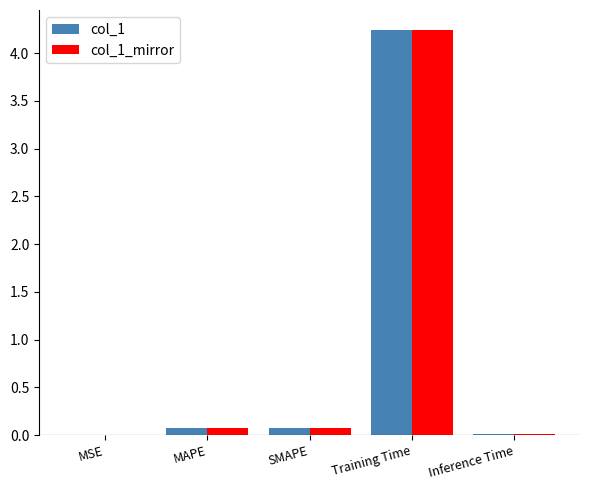

What is the sum of all col_1_mirror values?

4.4